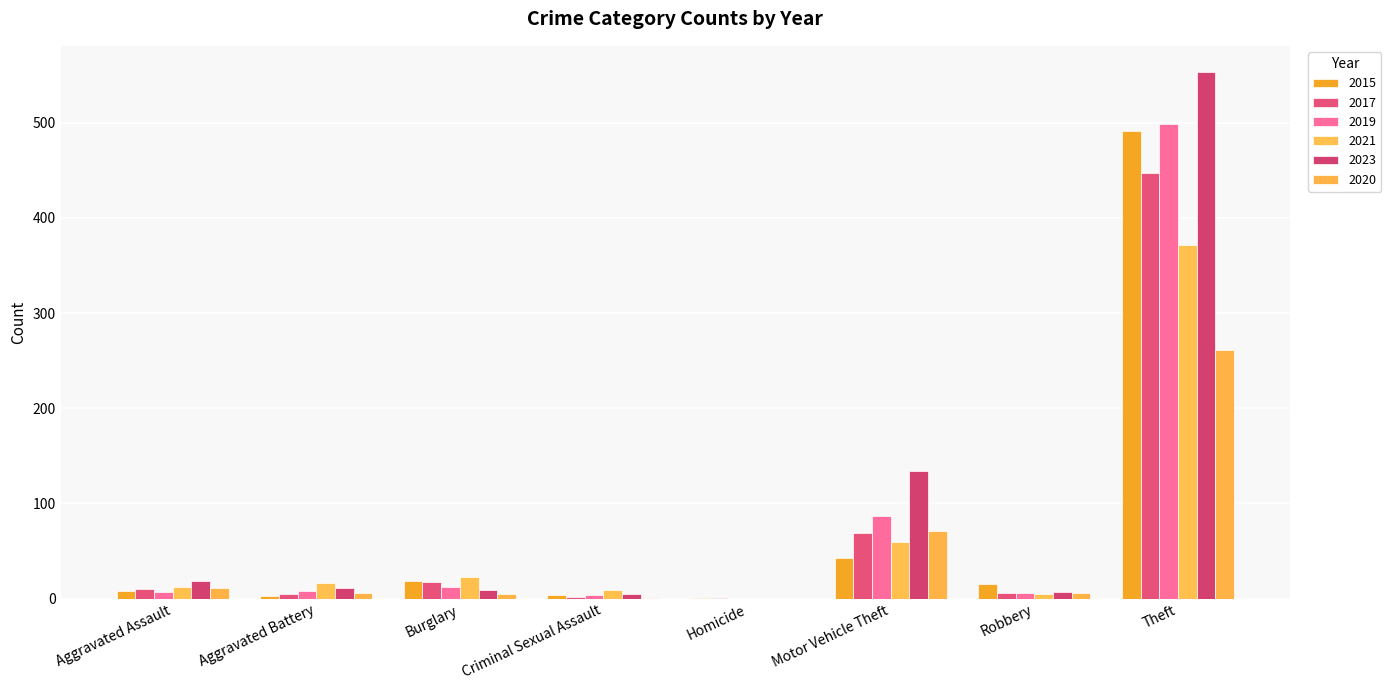

At which category is the sum across all series the highest?

Theft